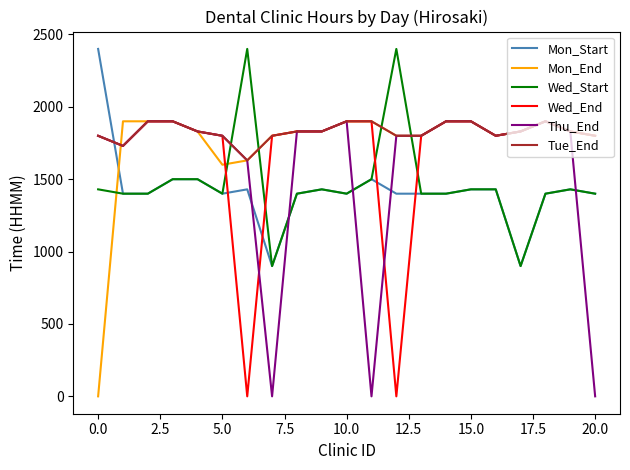

How many times do Wed_Start and Thu_End cross each other?

5